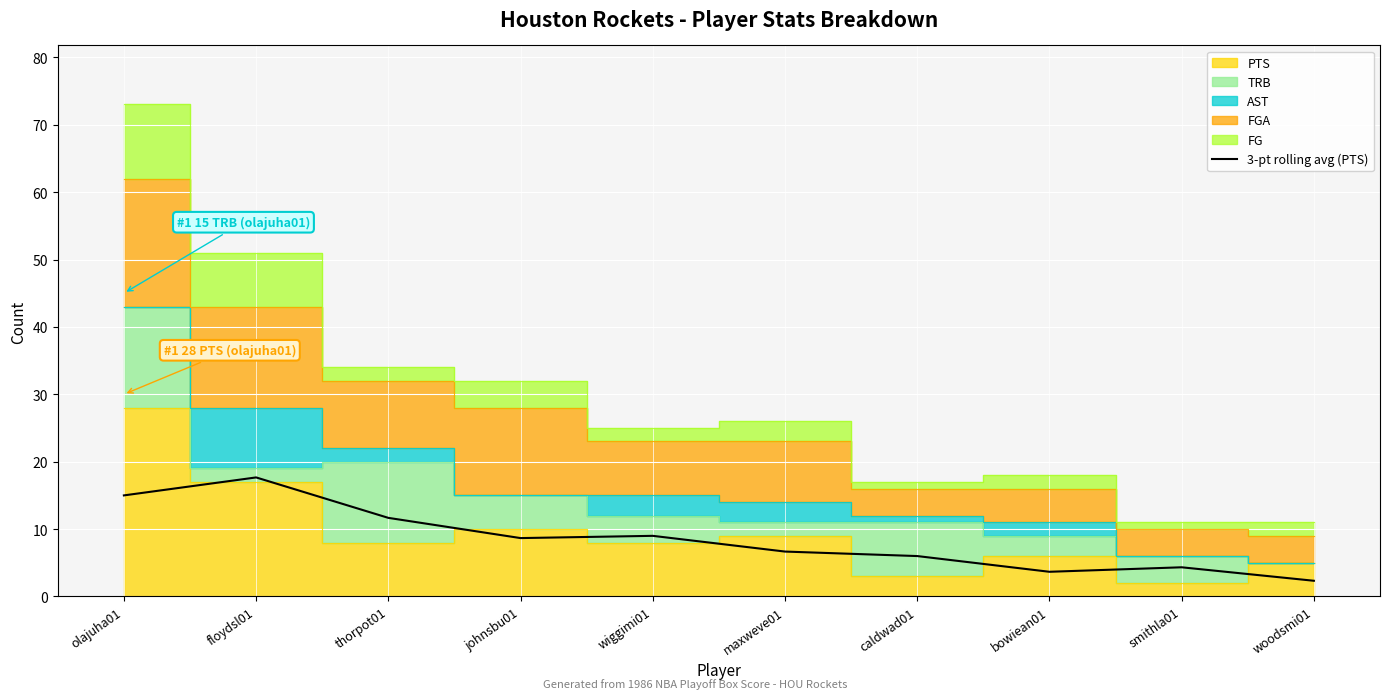

Which category has the highest value in the 3-pt rolling avg (PTS) series?

floydsl01